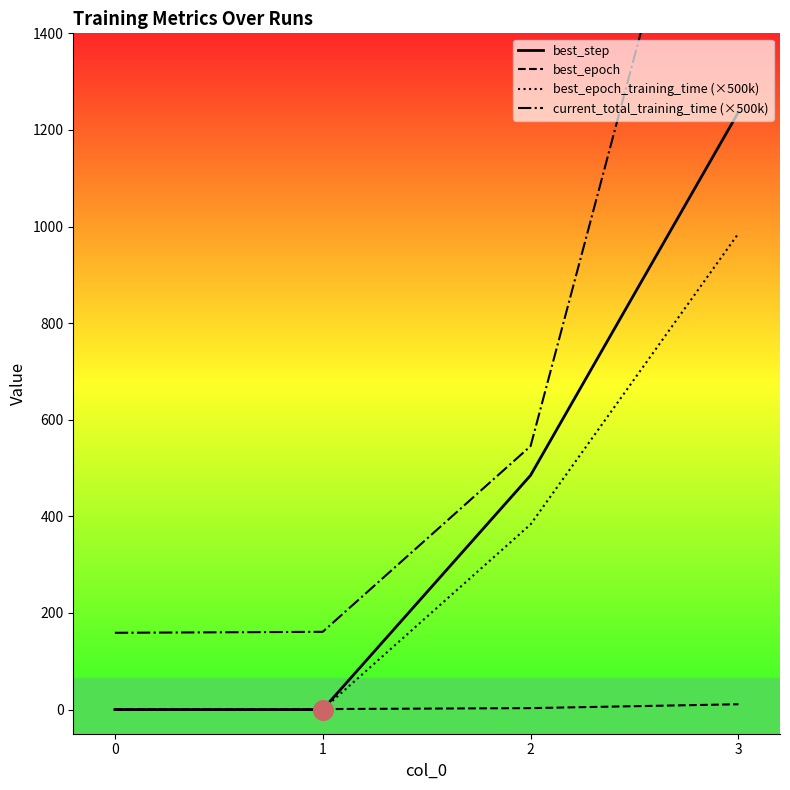

Which series reaches the maximum Y coordinate?

current_total_training_time (×500k)